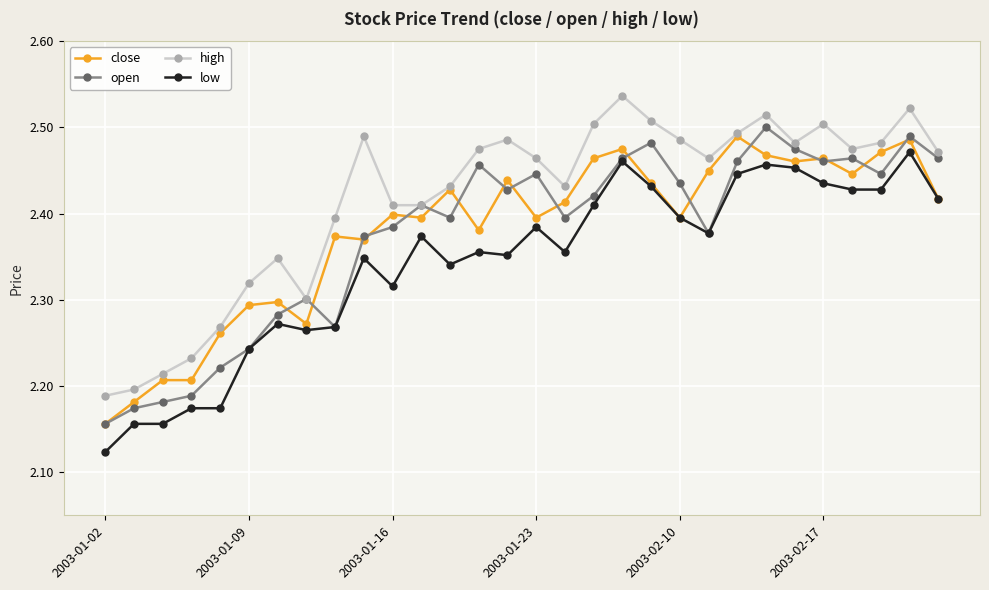

Which series has the largest total across all categories?

high